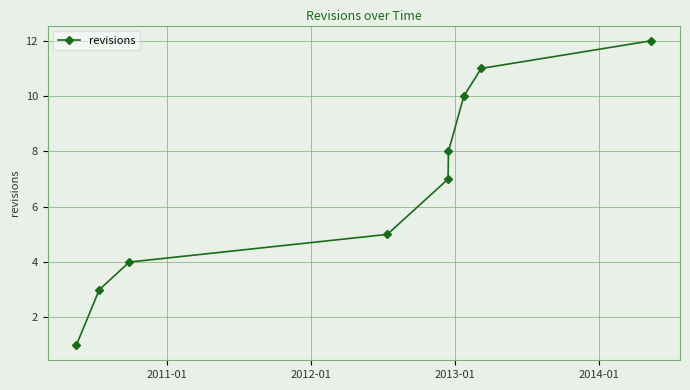

Reading left to right, extract all data points from this chart.

1	3	4	5	7	8	10	11	12